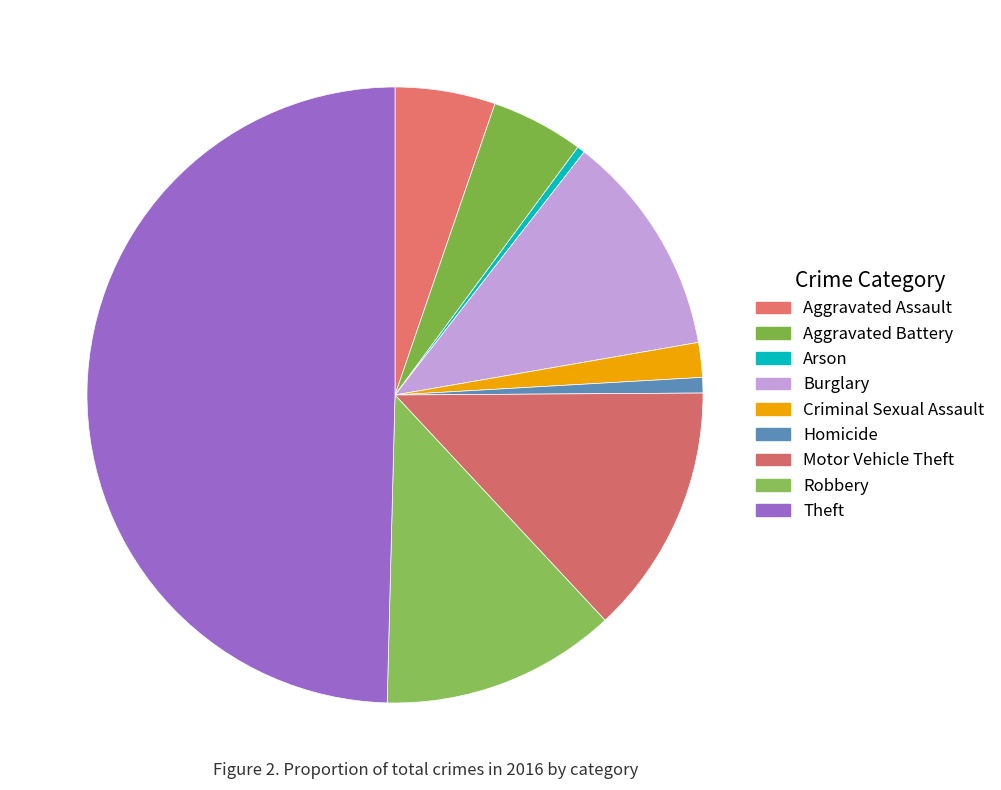

Does any single category account for the majority?

No